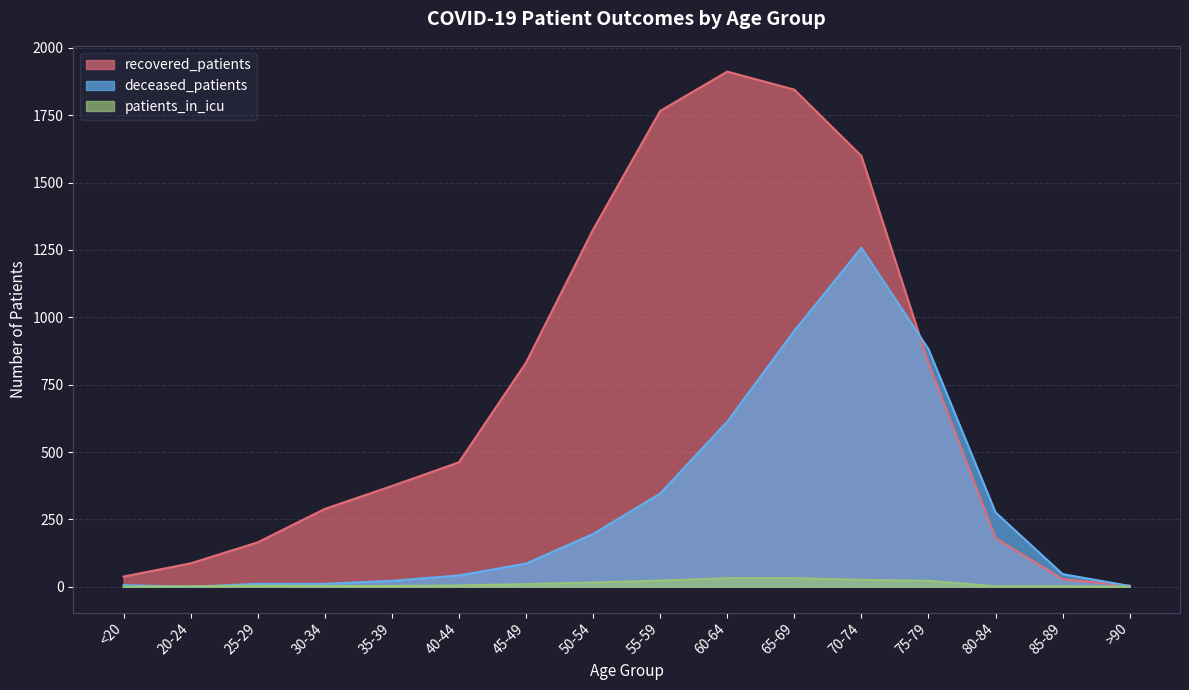

Which category has the lowest value in the patients_in_icu series?

<20